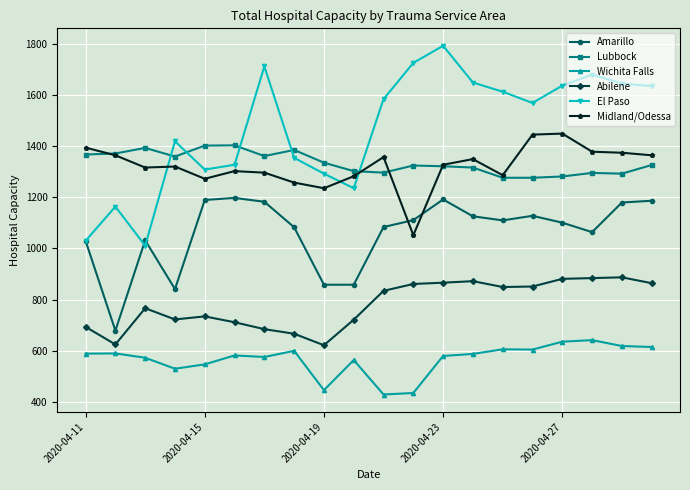

What is the greatest value displayed?

1794